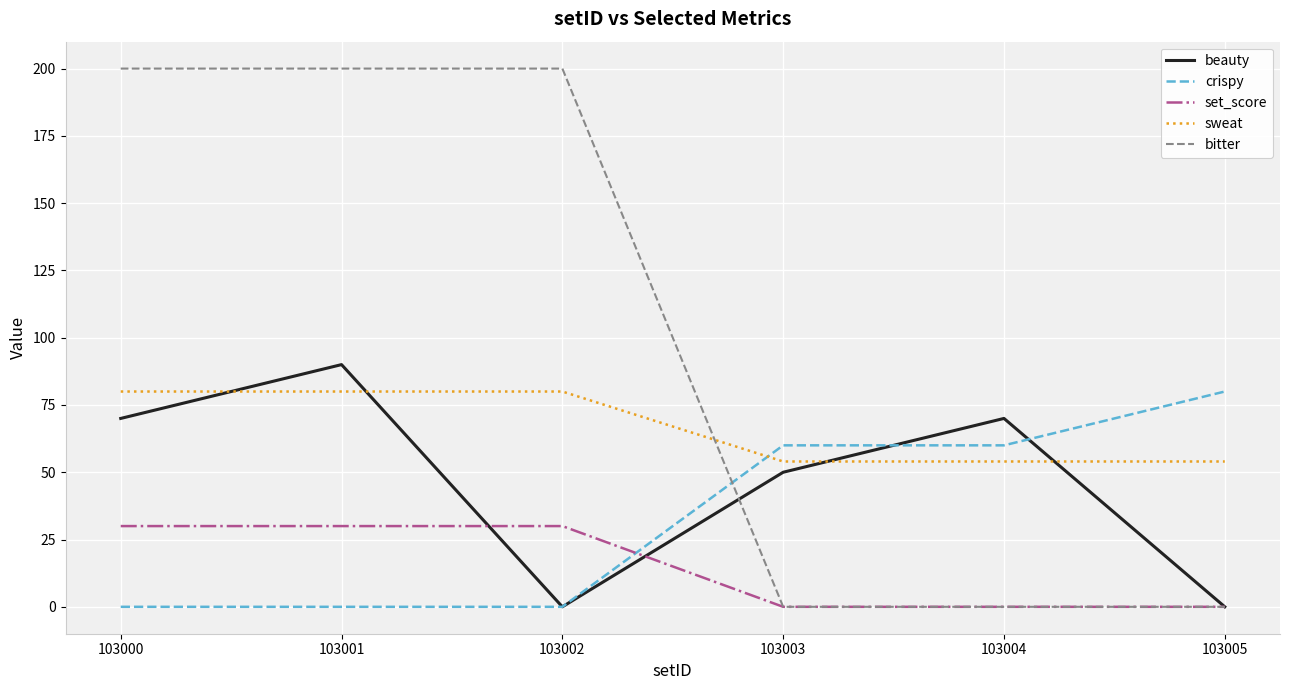

Does the chart have visible grid lines?

Yes